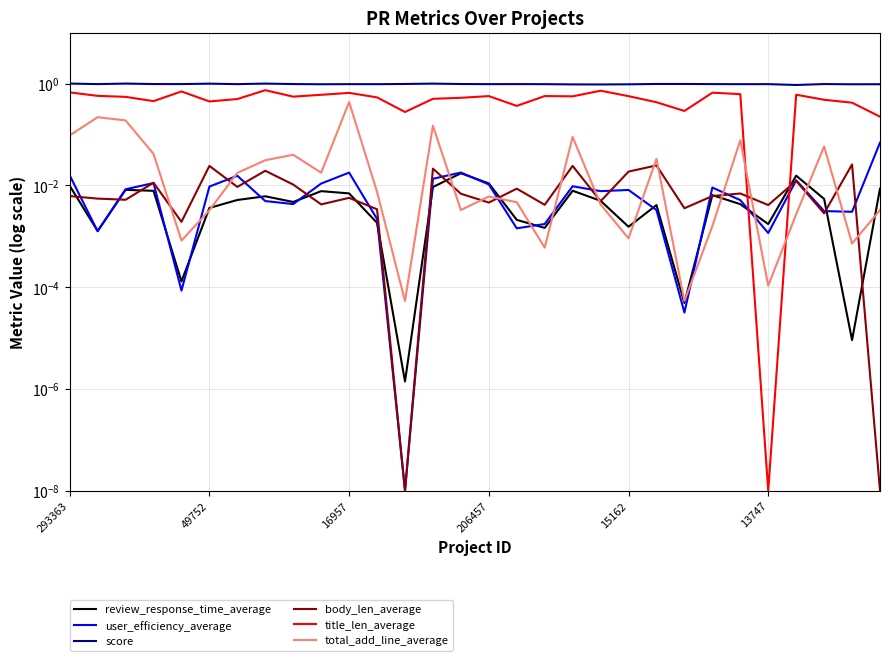

The value of total_add_line_average at 22 is 0.0. True or false?

False